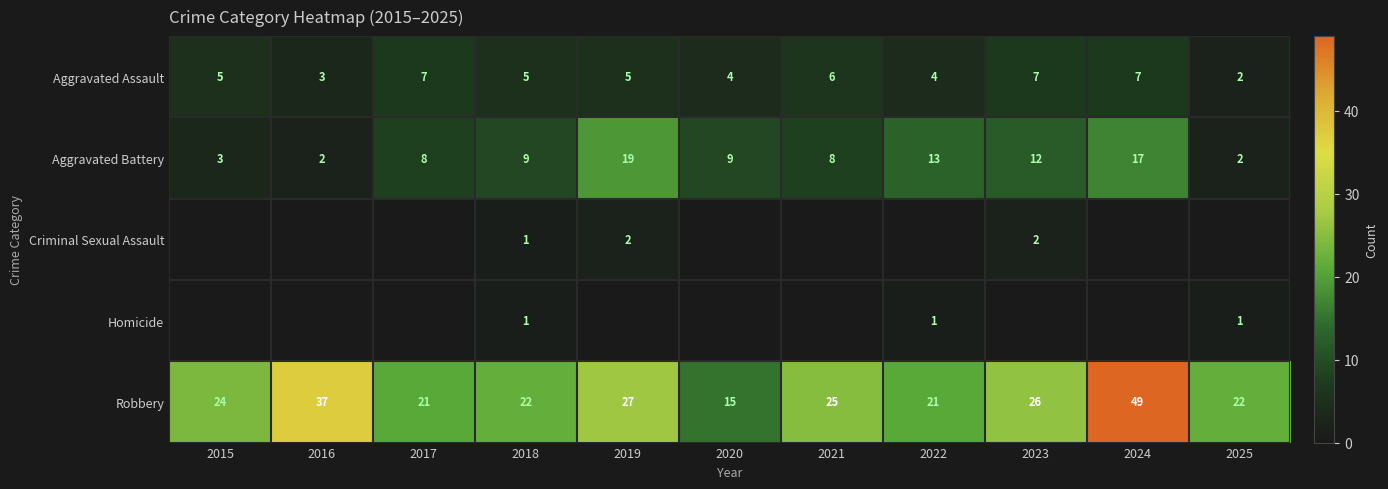

Read the Aggravated Assault value at 2020.

4